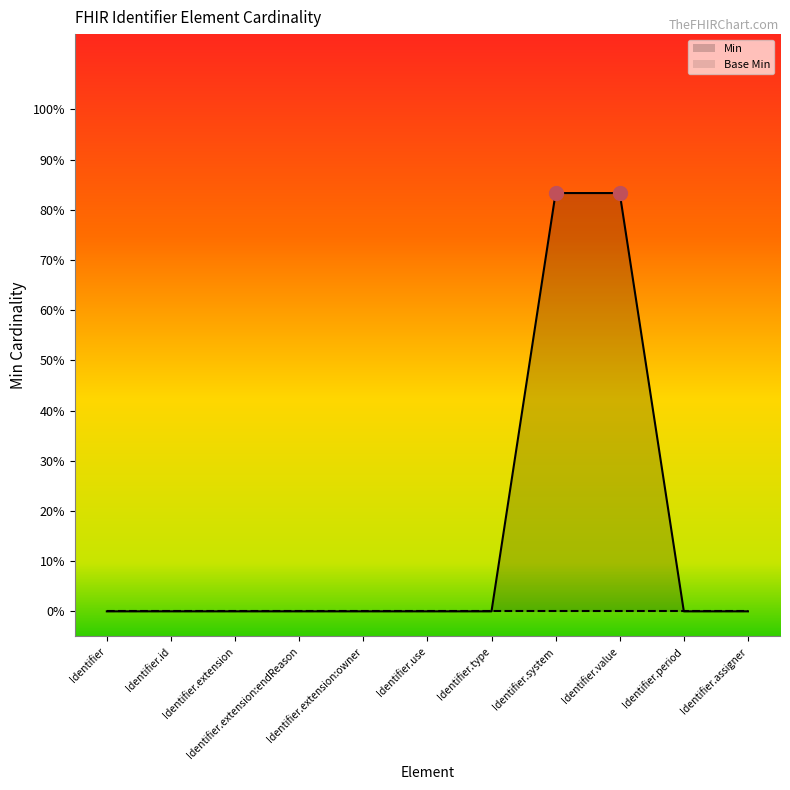

Between Identifier.use and Identifier.assigner, which is larger?

Identifier.use